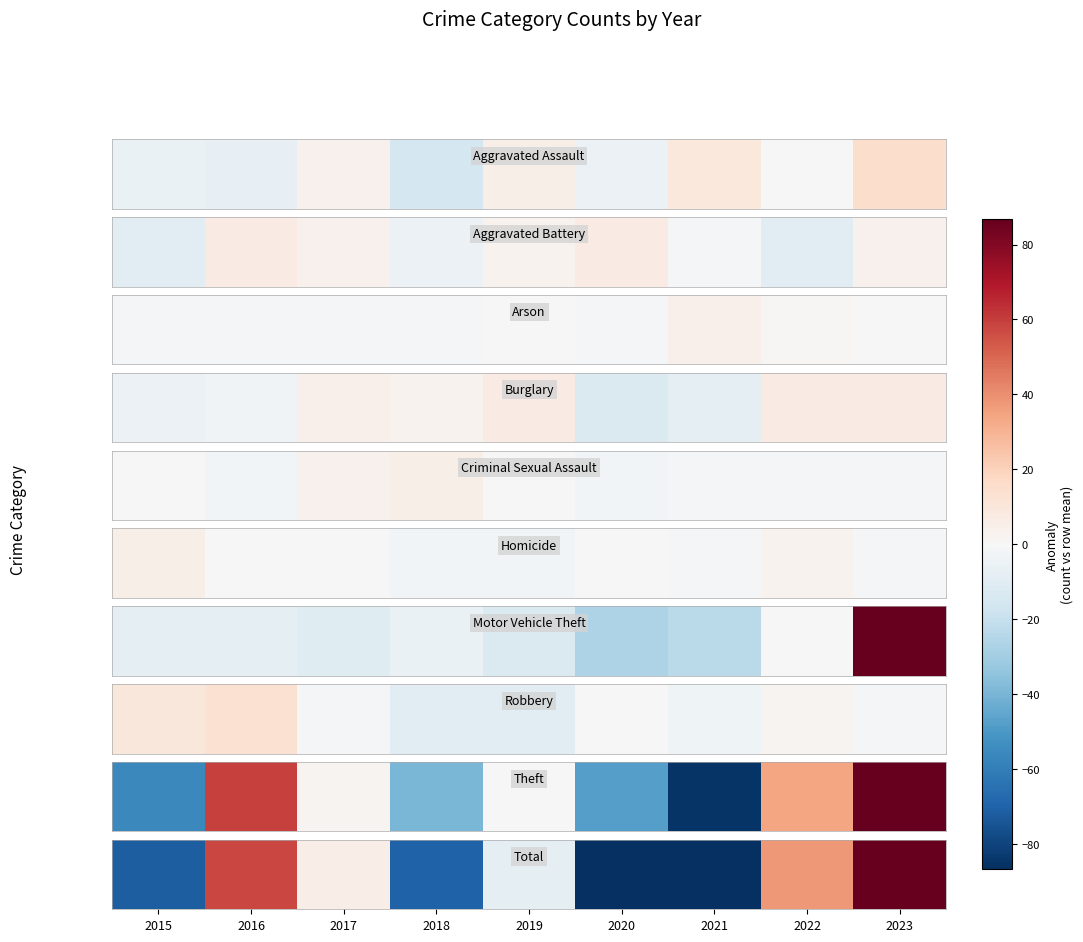

Reading left to right, list all the values displayed in this chart.

-71.3	57.7	5.7	-70.3	-8.3	-88.3	-111.3	37.7	248.7